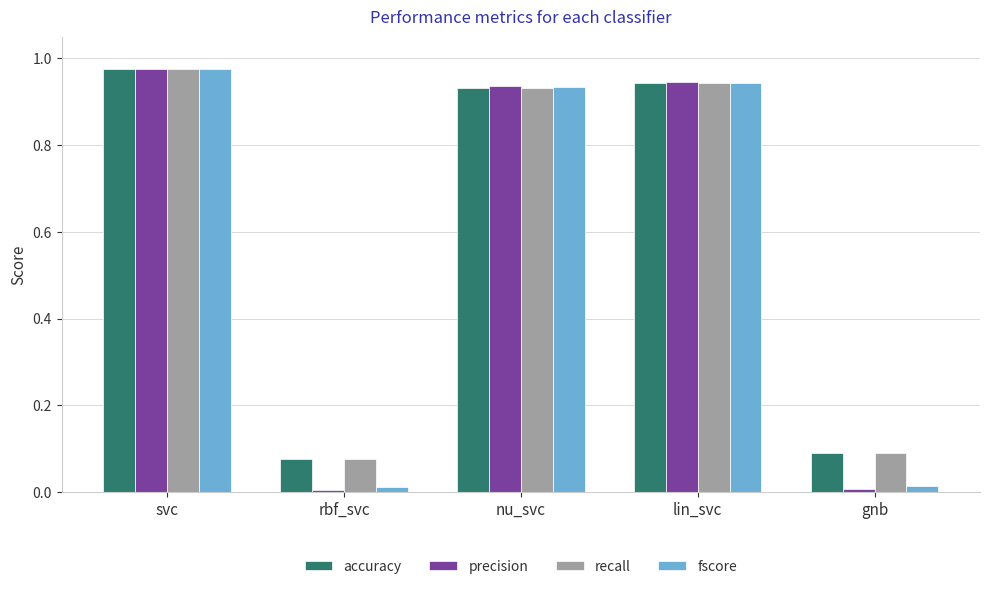

Which label corresponds to the largest value in the chart?

svc